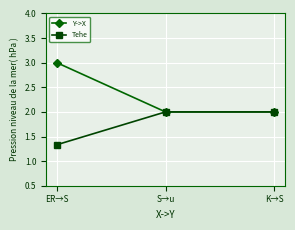

Which label corresponds to the largest value in the chart?

ER→S